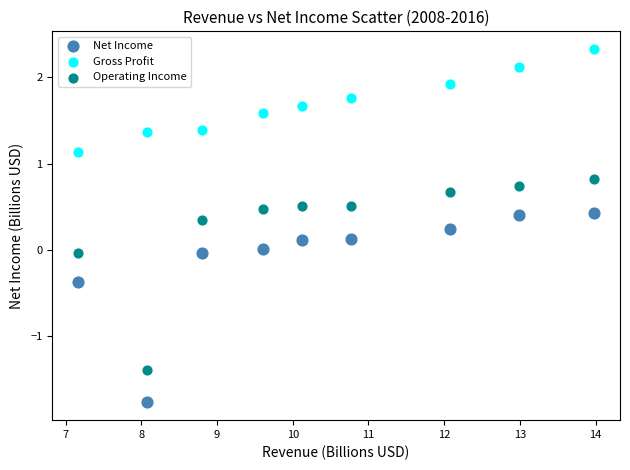

Which series has the widest spread of Y values?

Operating Income